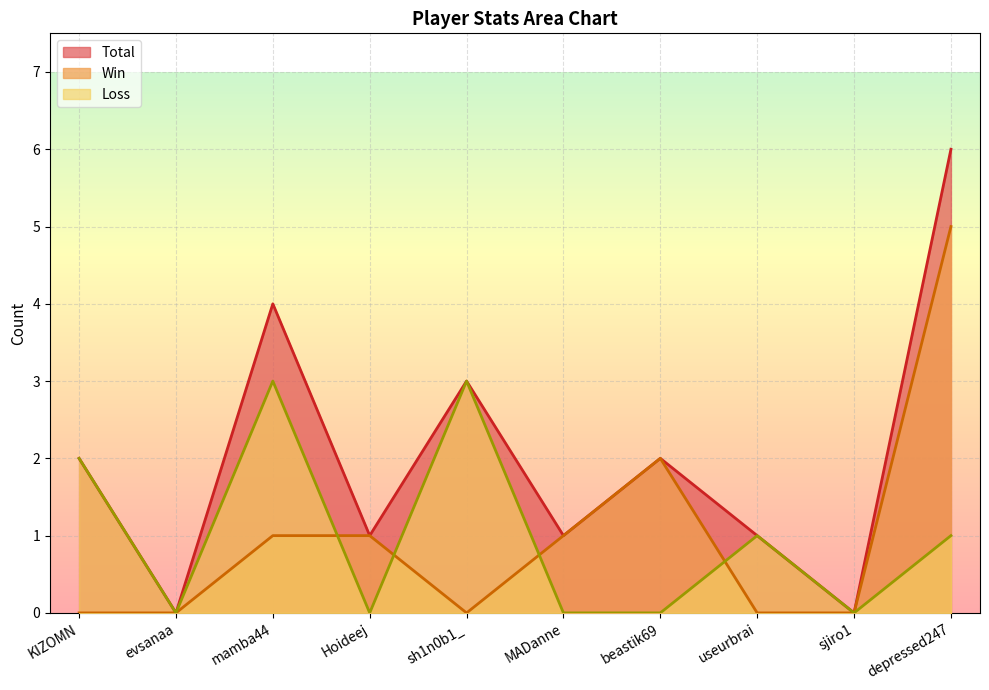

At which label does Loss first exceed 1?

KIZOMN